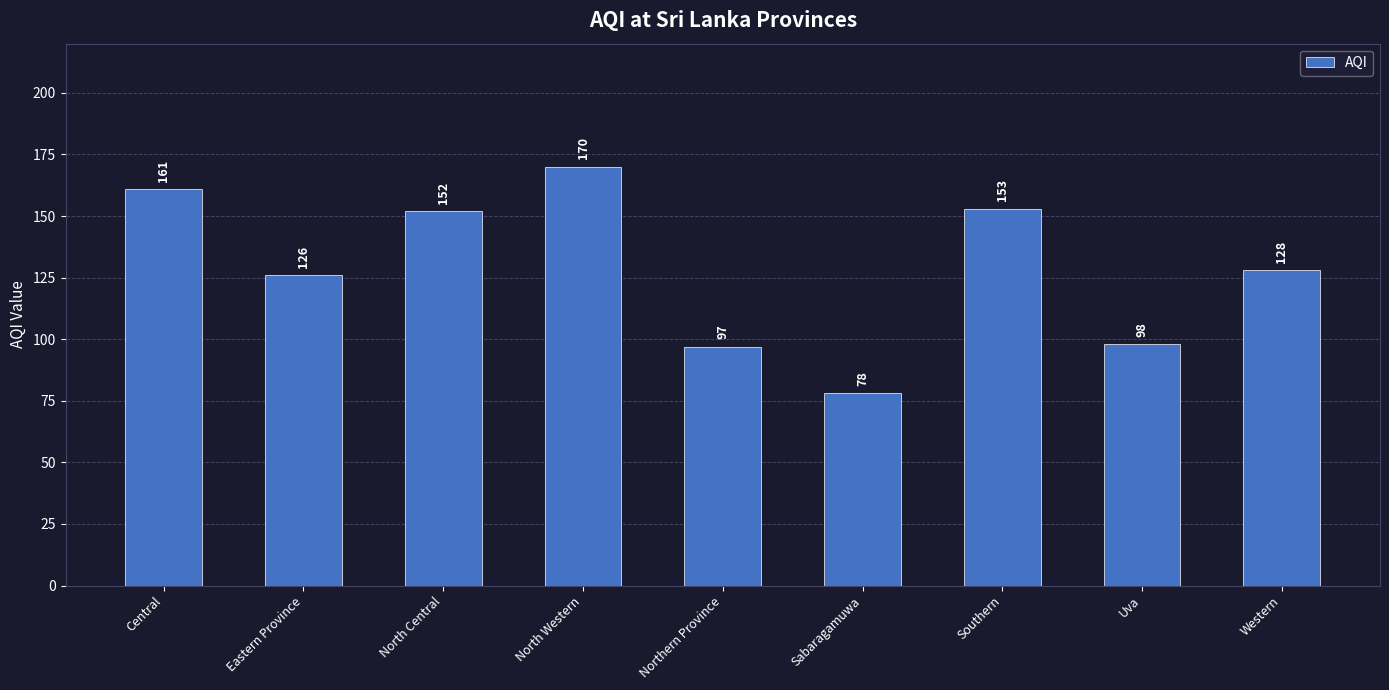

At which label is the value closest to 124?

Eastern Province